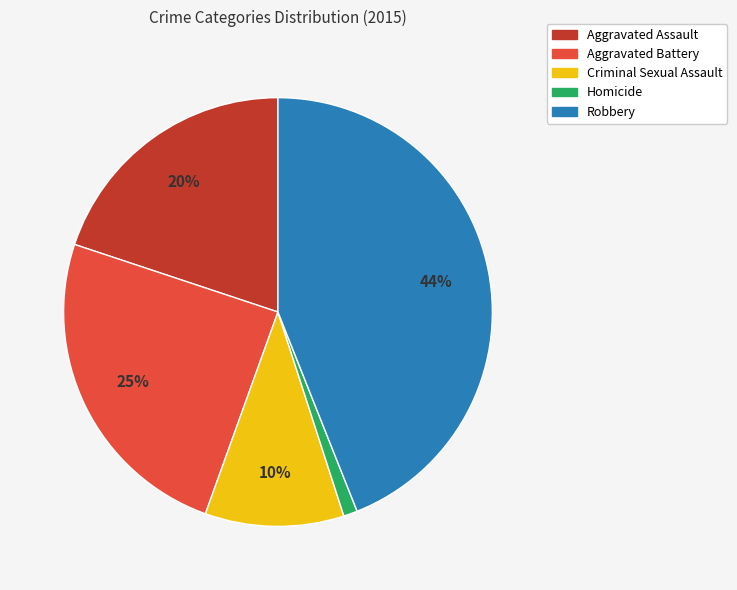

Rank the categories by value from lowest to highest.

Homicide, Criminal Sexual Assault, Aggravated Assault, Aggravated Battery, Robbery